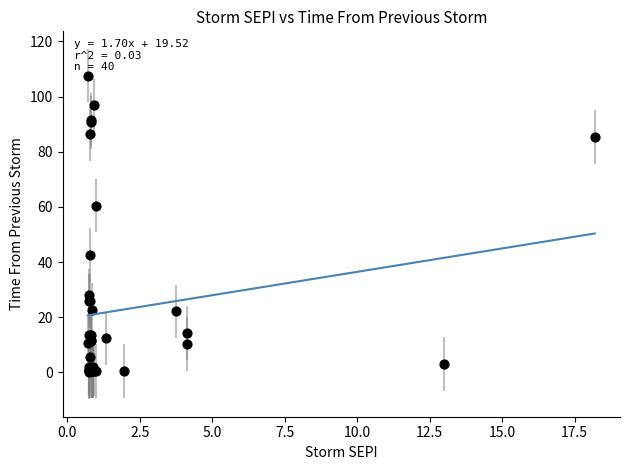

What Y value in the scatter plot is closest to 53?

60.5